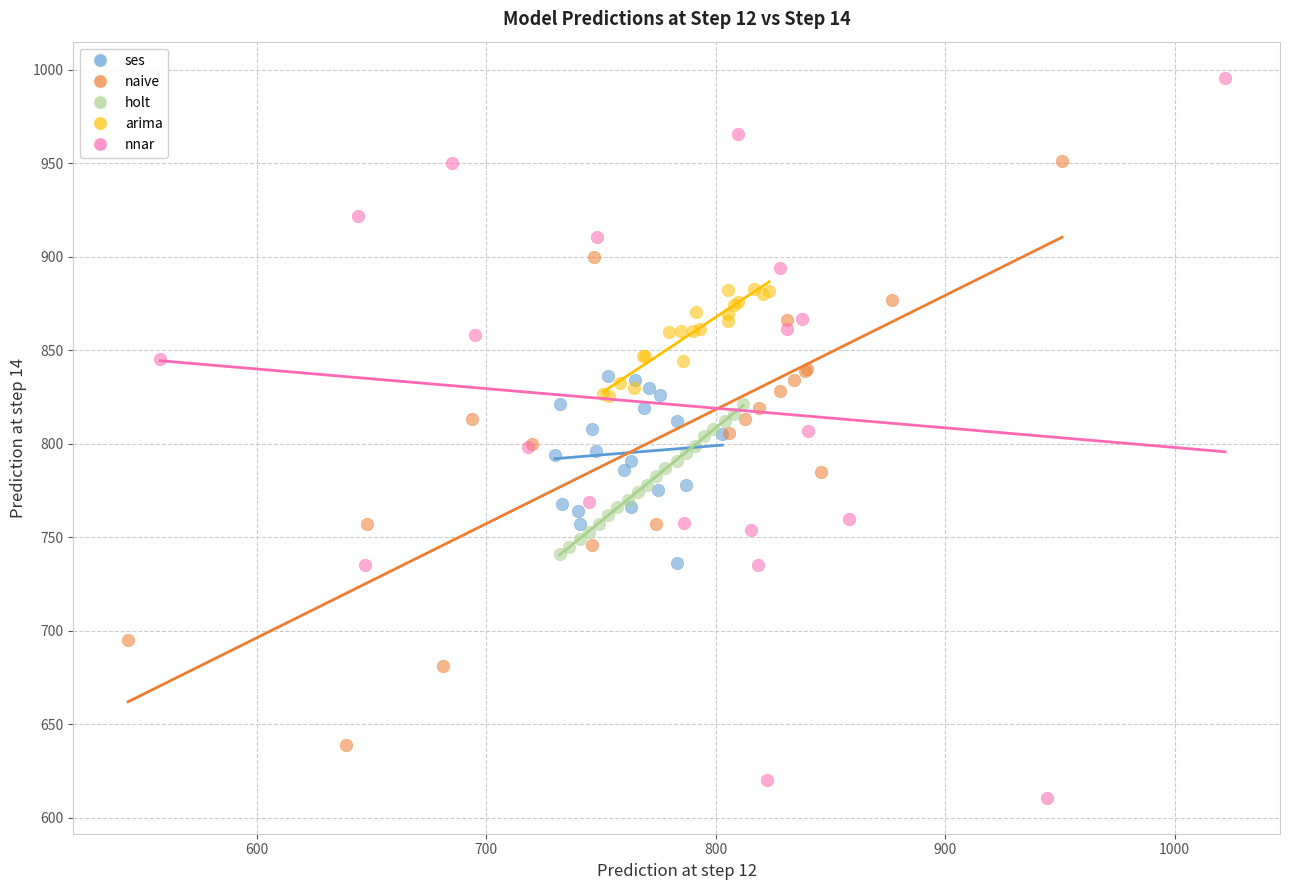

Which series contains the highest Y value?

nnar